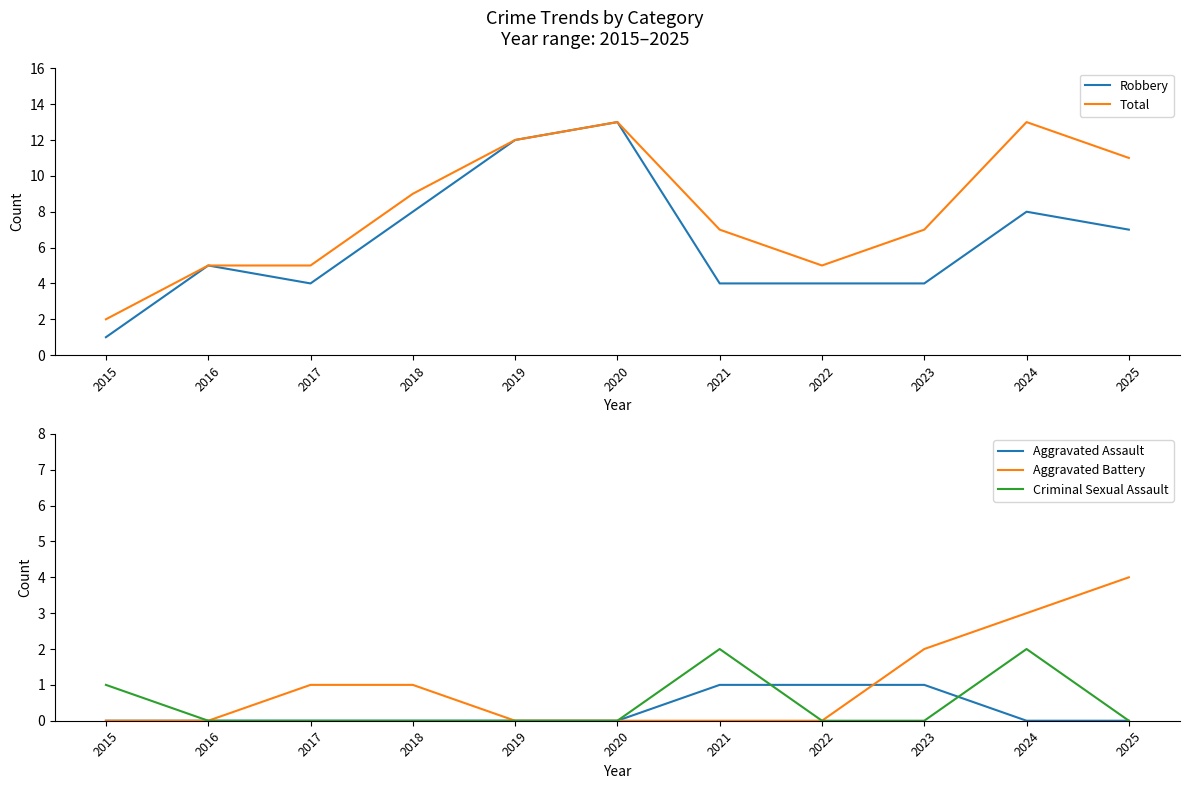

What is the sum of the Aggravated Battery values at 2021 and 2018?

1